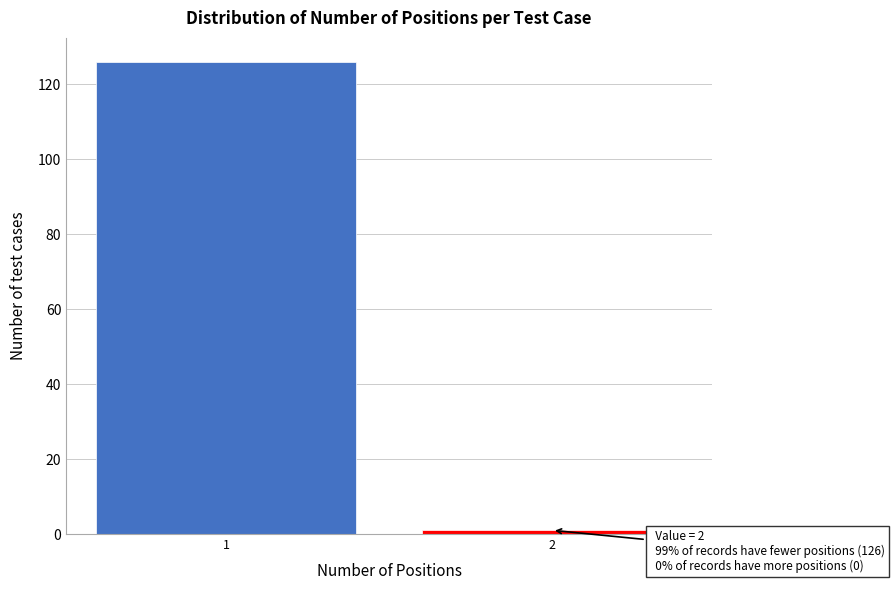

Reading left to right, extract all data points from this chart.

126	1